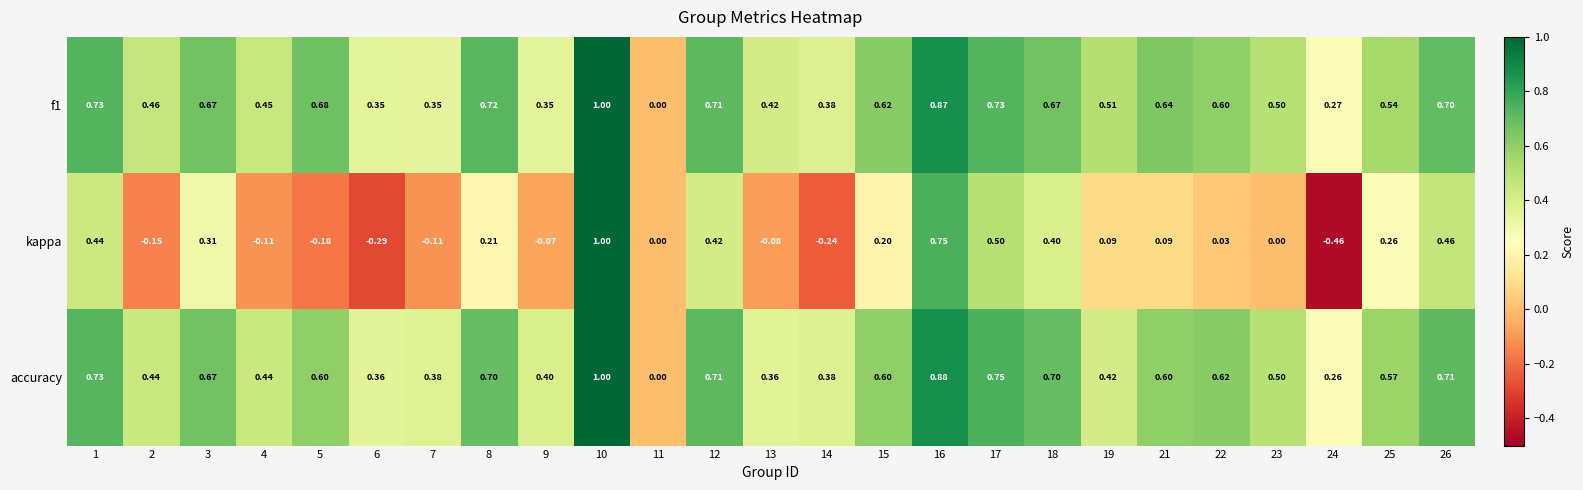

Which series has the largest range (max minus min)?

kappa